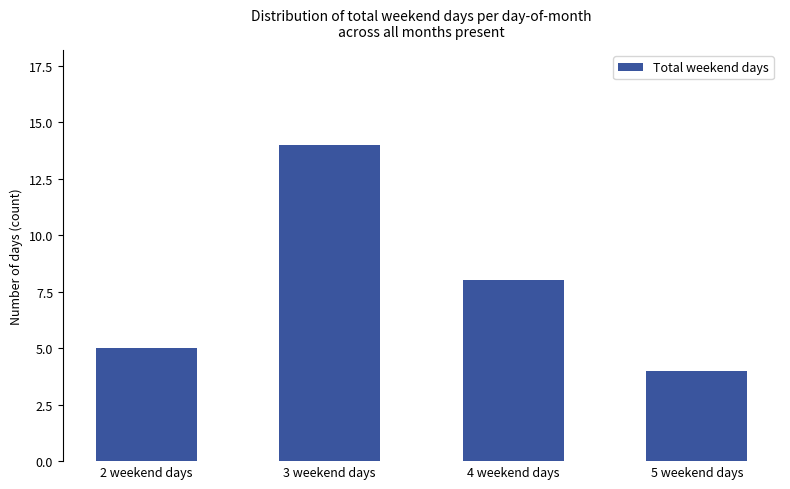

Are the bars grouped side by side (vs. stacked)?

No